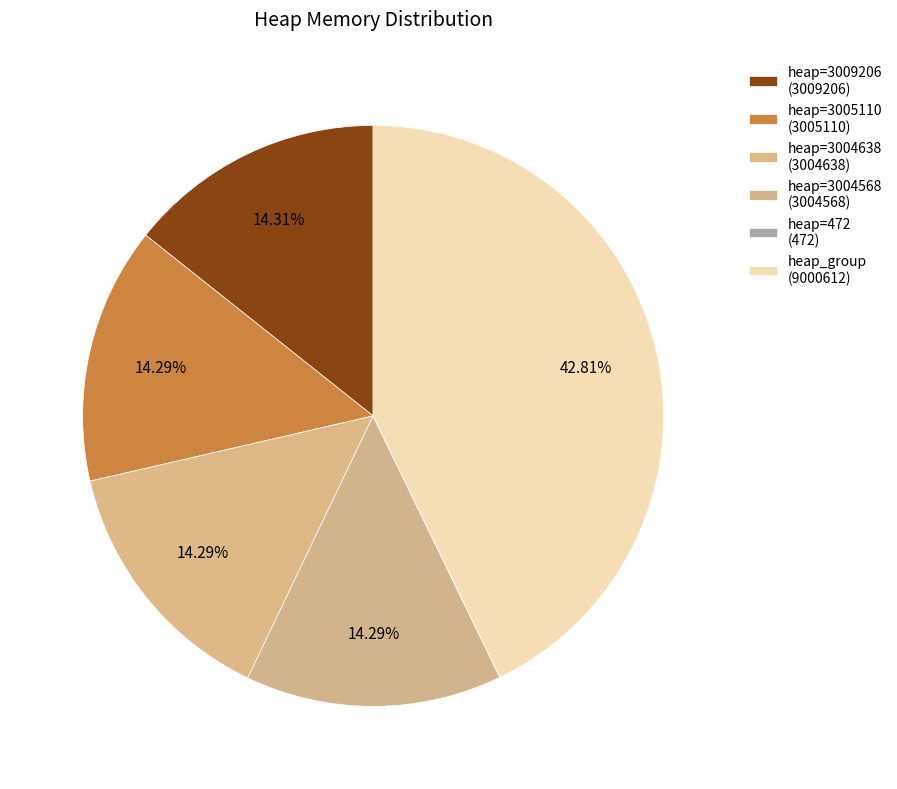

Which slice is the smallest?

heap=472